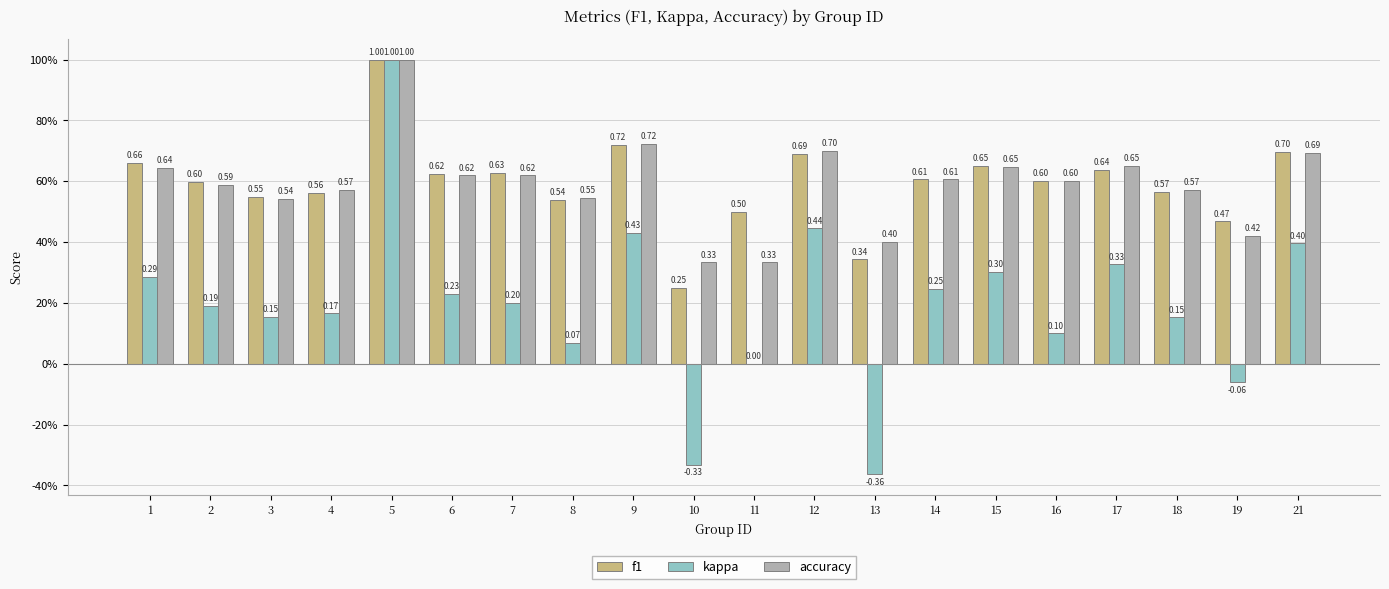

Which has a higher value, 12 or 11?

12